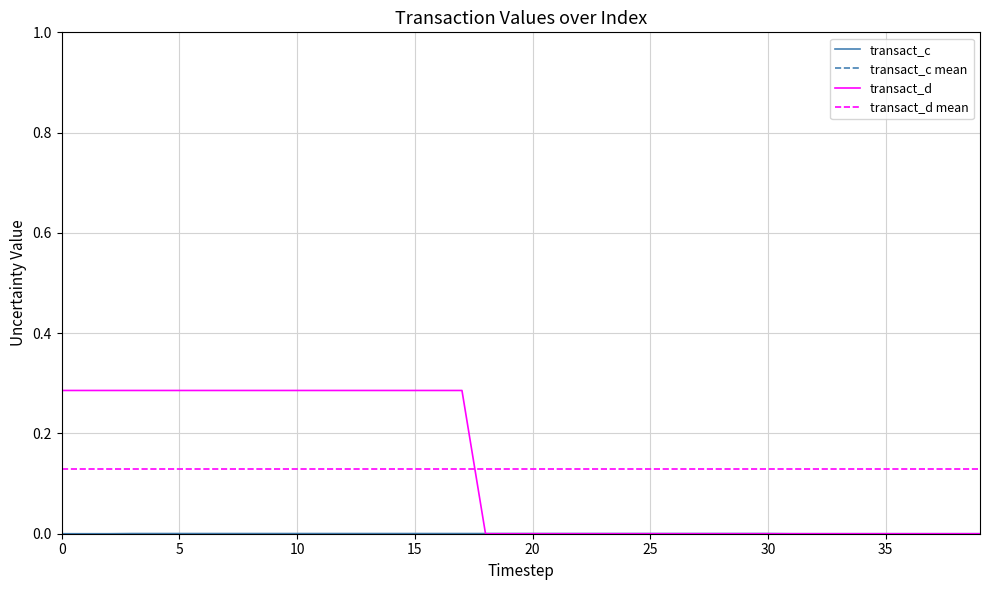

What is the label of the 2nd point from the left?

5